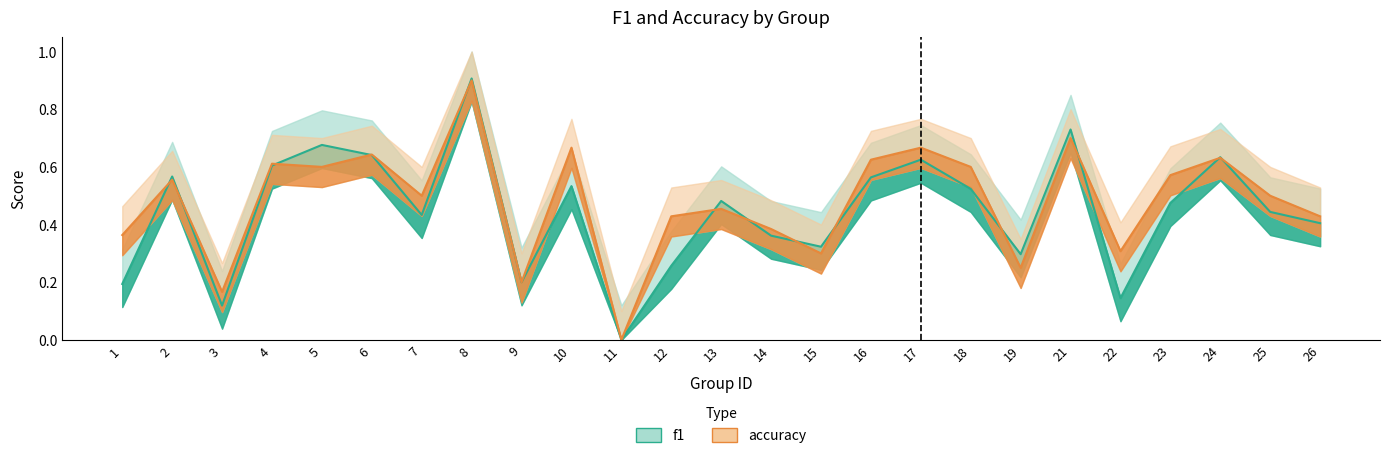

What is the difference between the f1 values at 15 and 25?

0.1